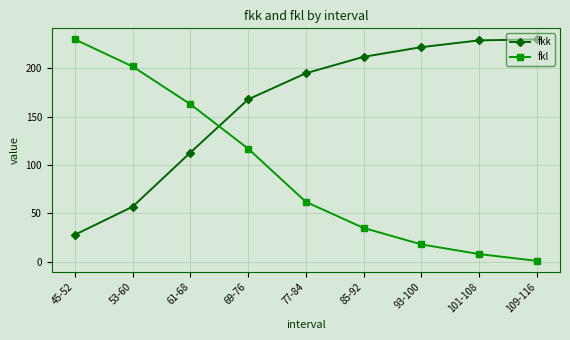

What is the label of the 3rd point from the right?

93-100